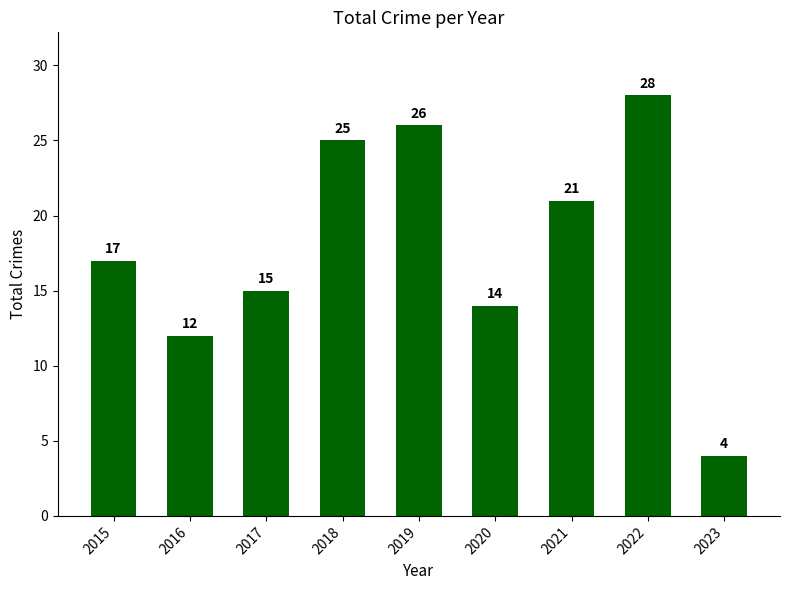

What value does the data have at 2020?

14